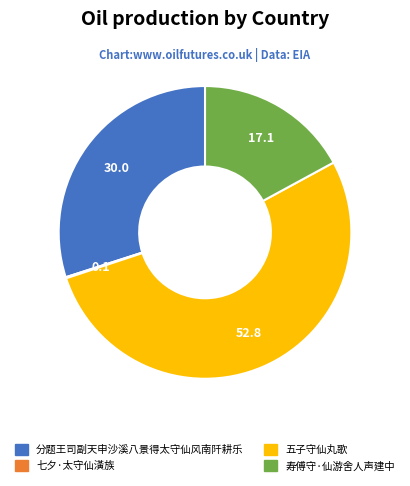

True or false: 五子守仙丸歌 accounts for 39% of the total.

False